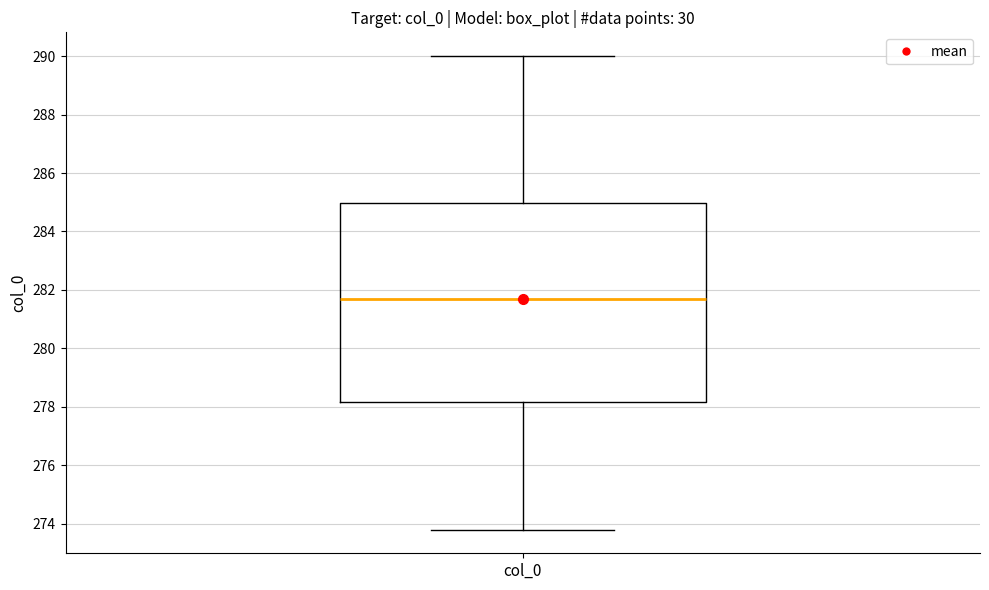

Transcribe this box plot: give where the median line is, the range the box spans, and where the two whiskers end, as read against the y-axis. The values are not printed on the chart, so give them approximately, as read against the axis.

median 281.6, box 278.2 to 285.0, whiskers 273.8 to 290.0